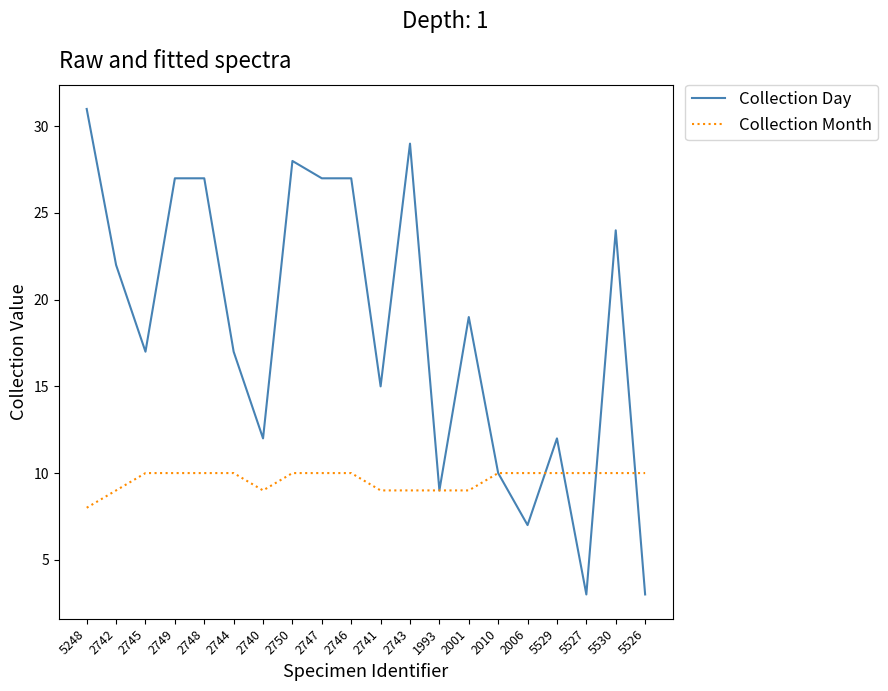

Reading left to right, list all the values displayed in this chart.

Collection Day: 31	22	17	27	27	17	12	28	27	27	15	29	9	19	10	7	12	3	24	3
Collection Month: 8	9	10	10	10	10	9	10	10	10	9	9	9	9	10	10	10	10	10	10